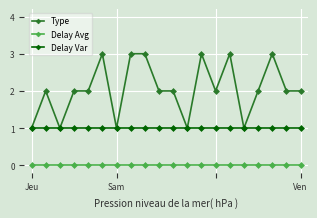

What is the value of the Delay Var point at the 6th from the left?

1